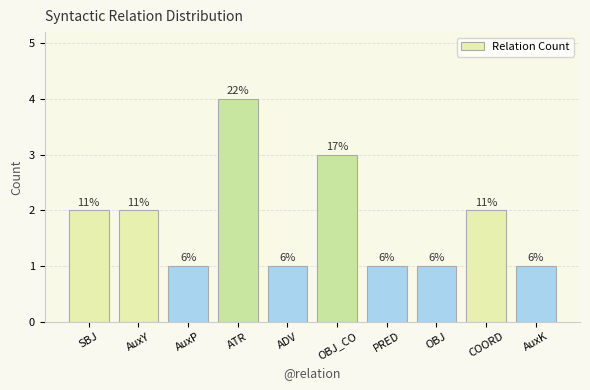

Are the bars horizontal?

No